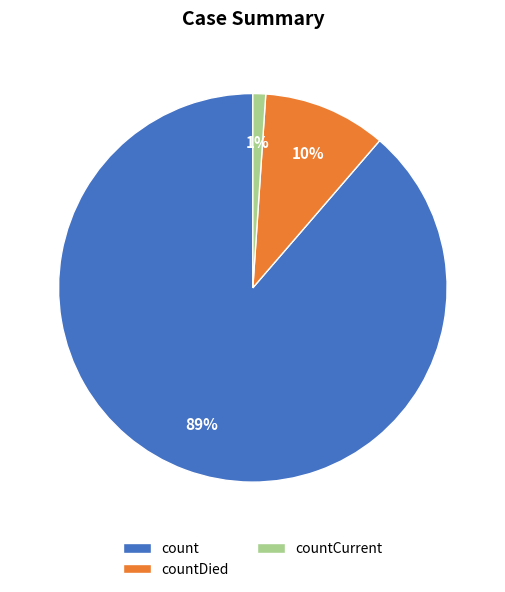

Which slice is the smallest?

countCurrent